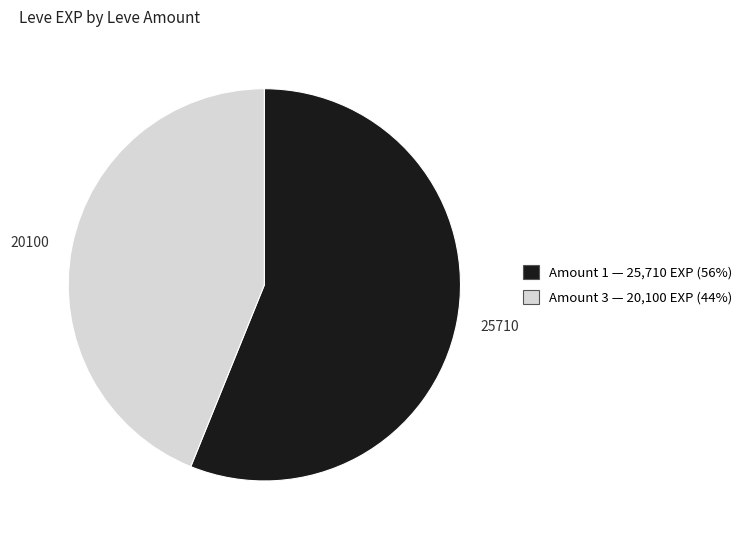

What is the ratio of the value at 20100 to the value at 25710?

0.8